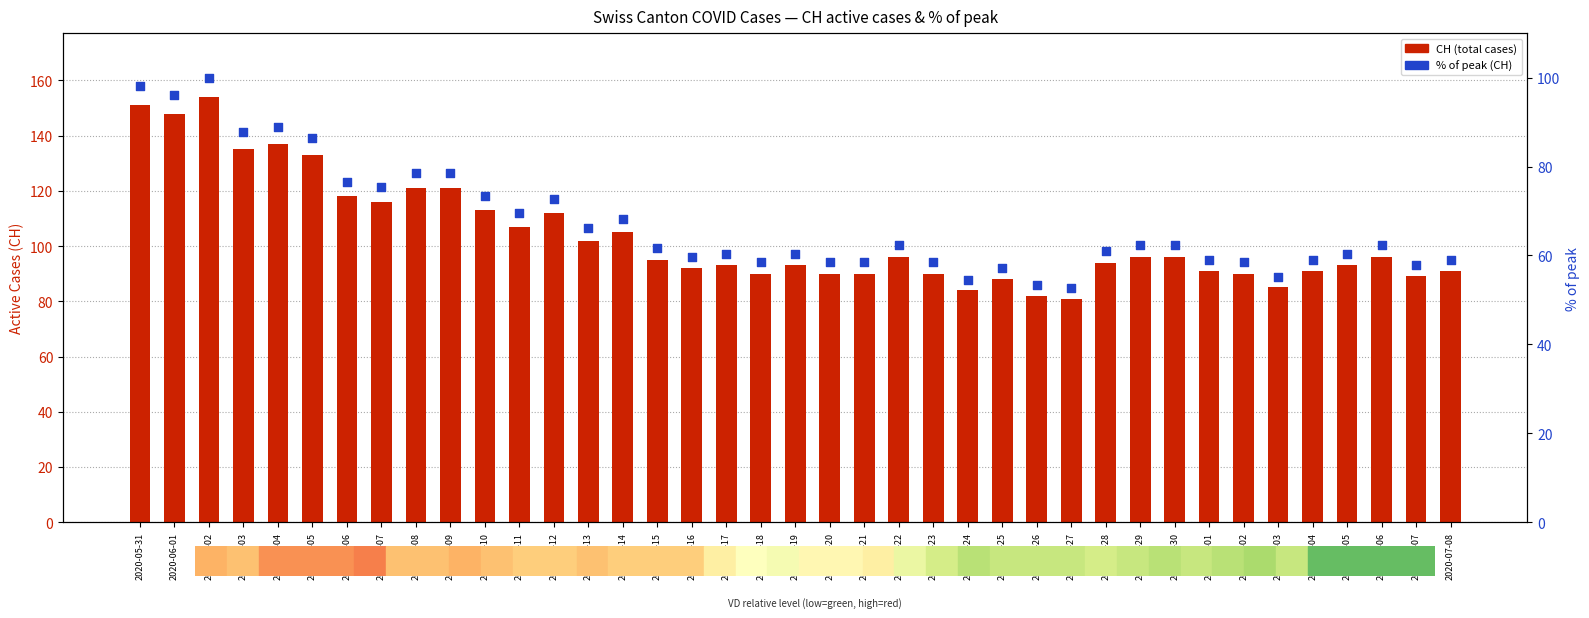

At how many categories does at least one series exceed 89?

33